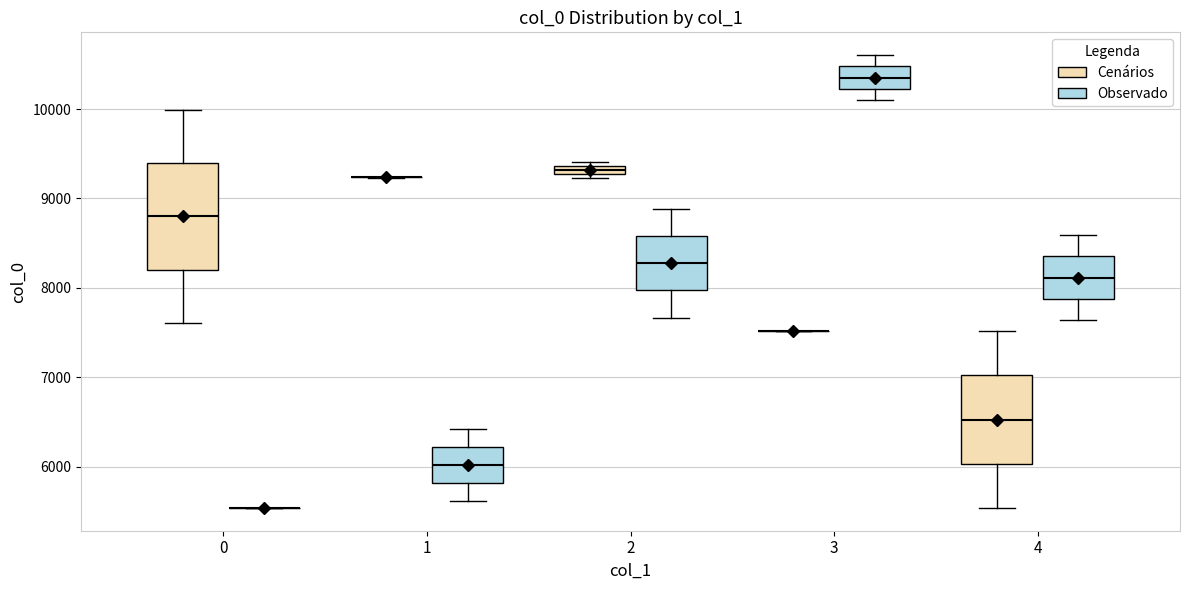

Comparing the boxes themselves (not the whiskers), which one is the tallest?

0 (Cenários)